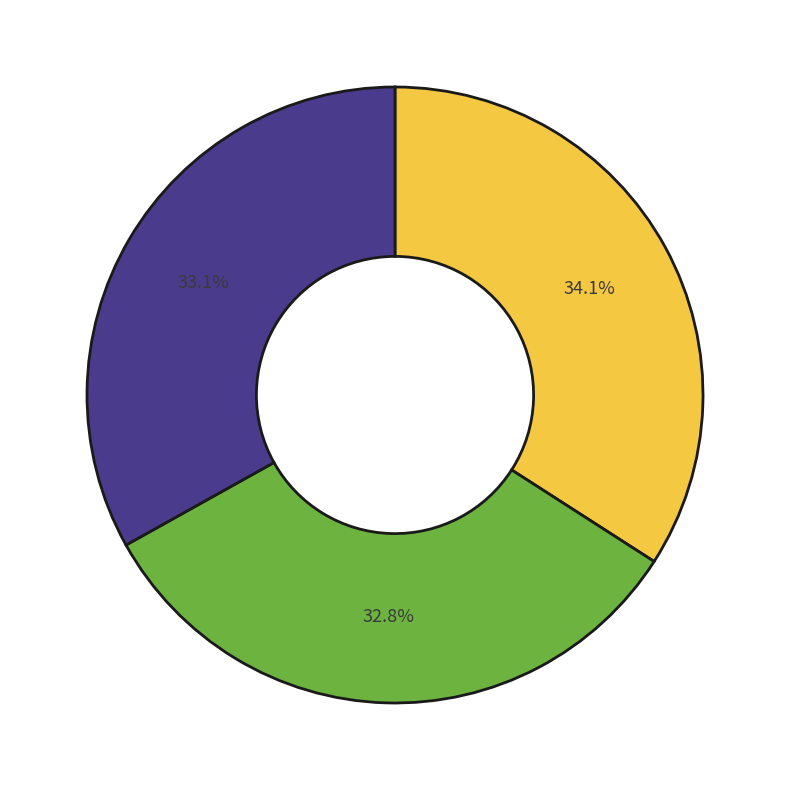

How many slices are in this pie chart?

3